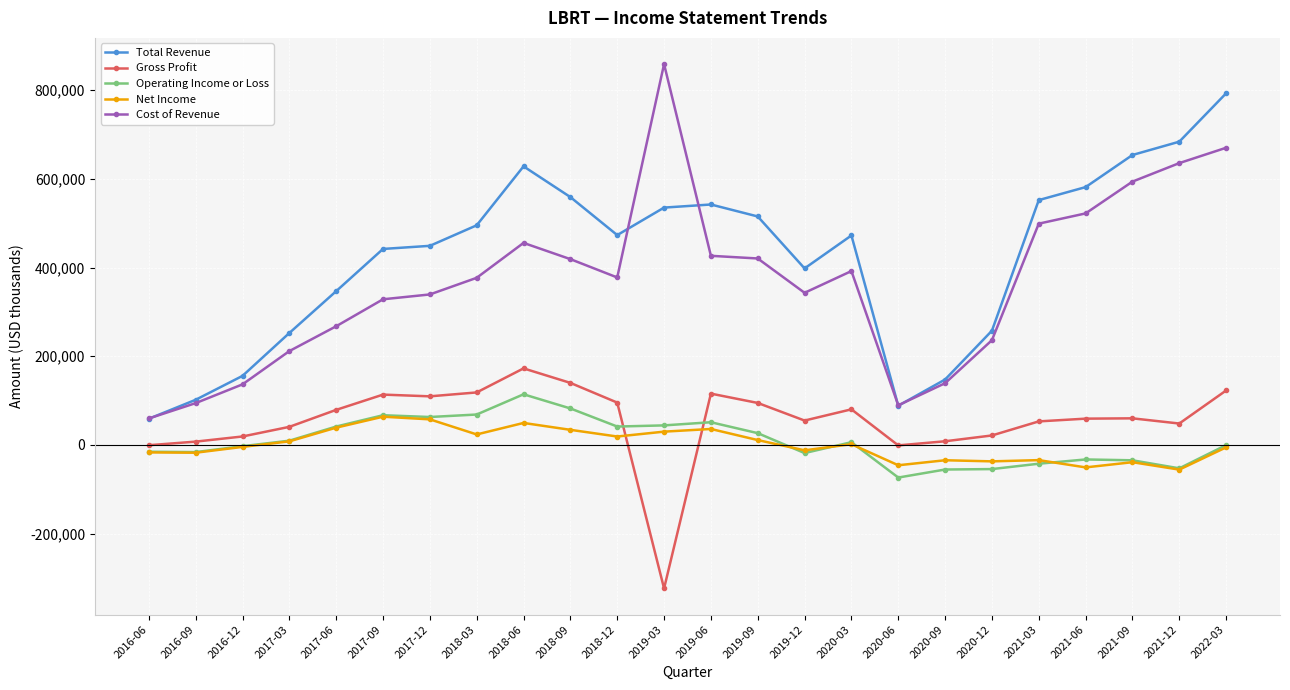

In Total Revenue, how many points are higher than both neighbors (excluding endpoints)?

3